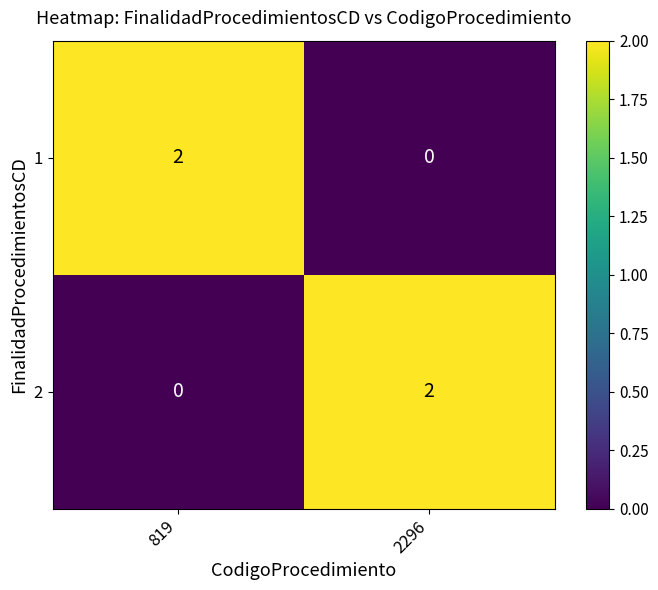

At 819, list the series in order from smallest to largest.

2, 1